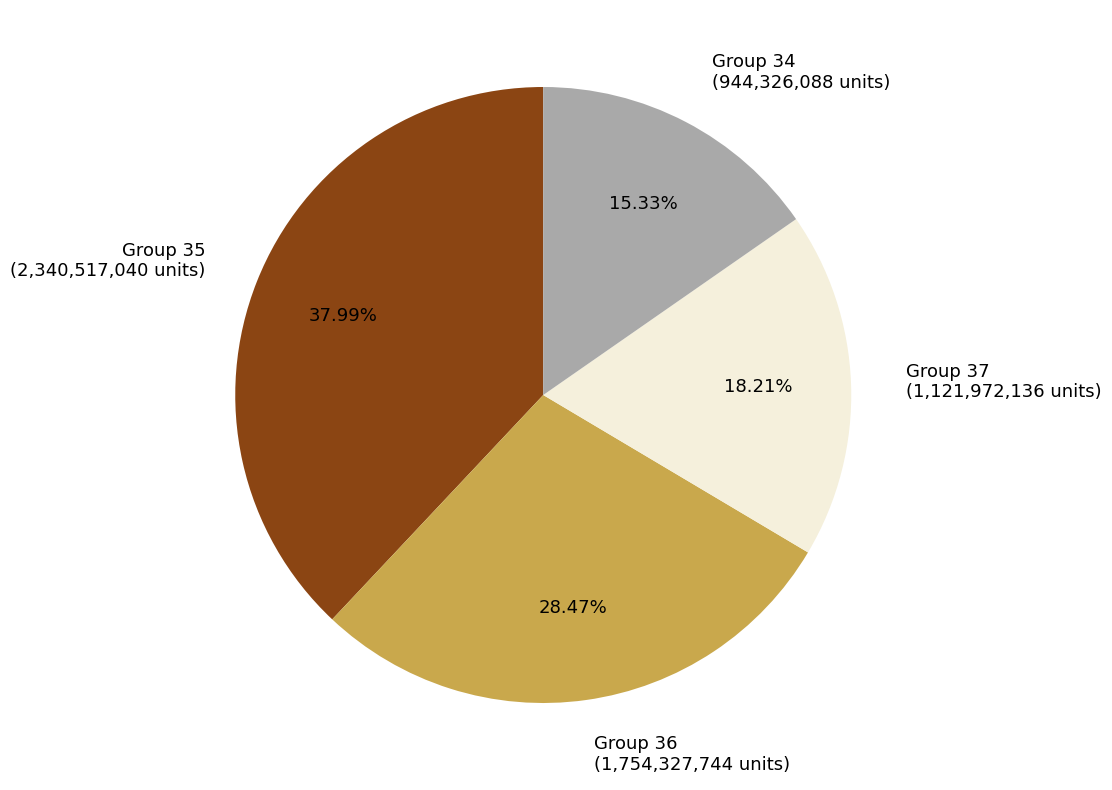

What is the smallest slice in the pie chart?

Group 34 (944,326,088 units)